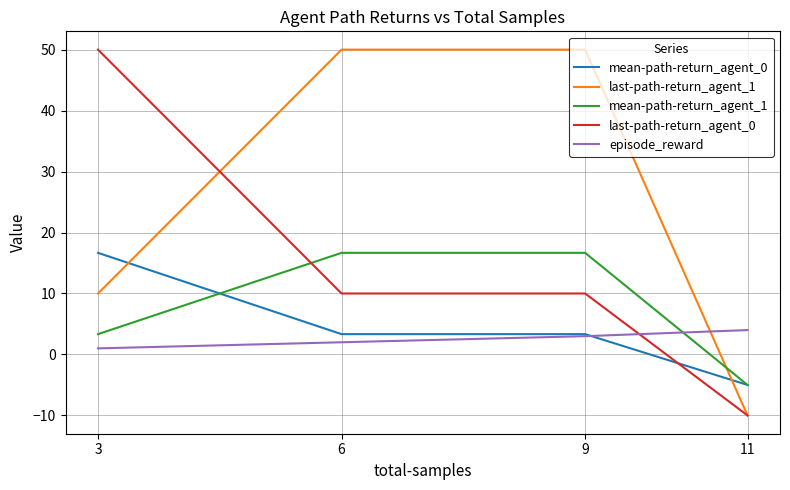

What is the average value of the last-path-return_agent_1 series?

25.0